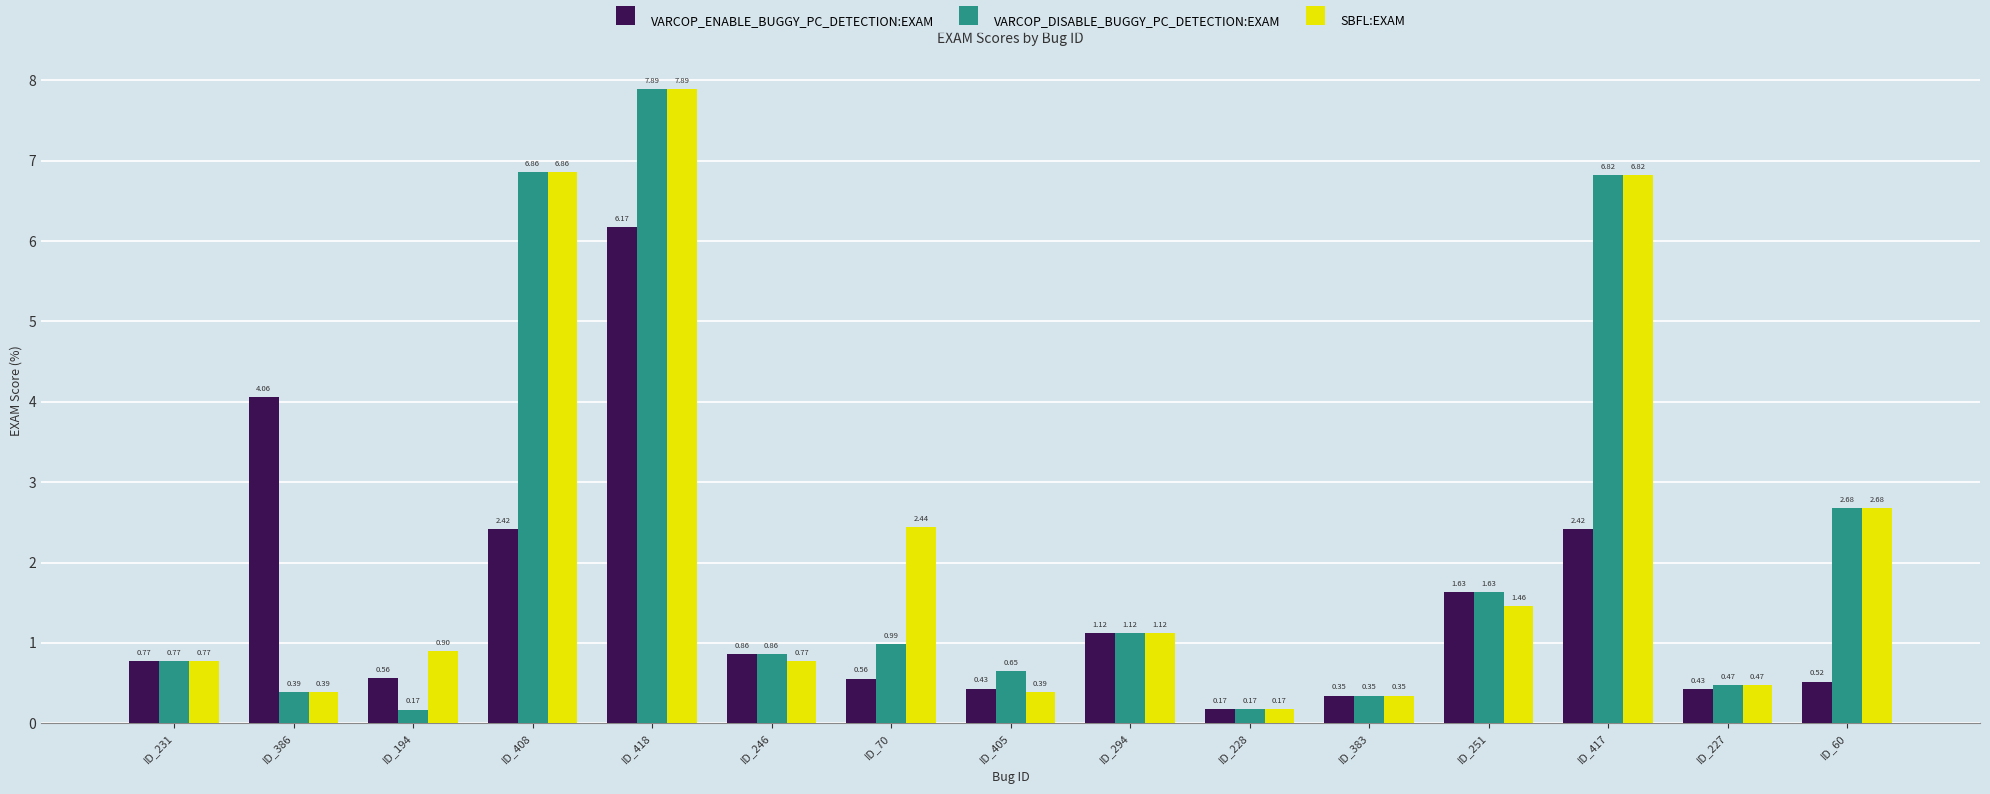

What position from the left is ID_228?

10